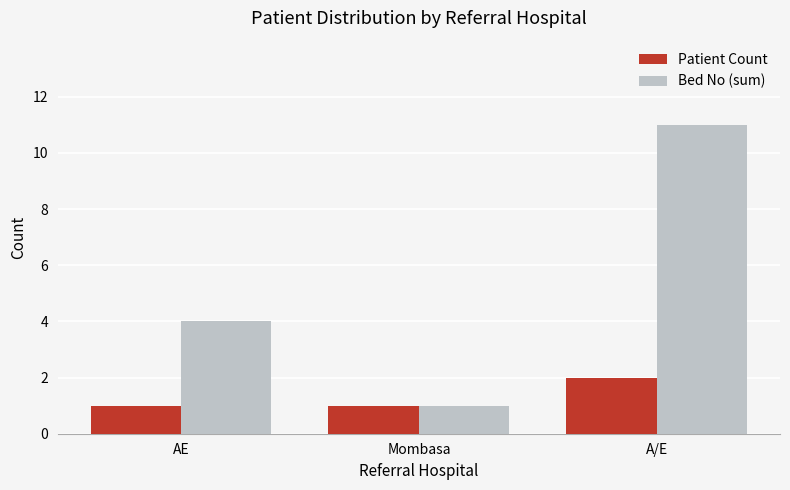

What is the sum of all Patient Count values?

4